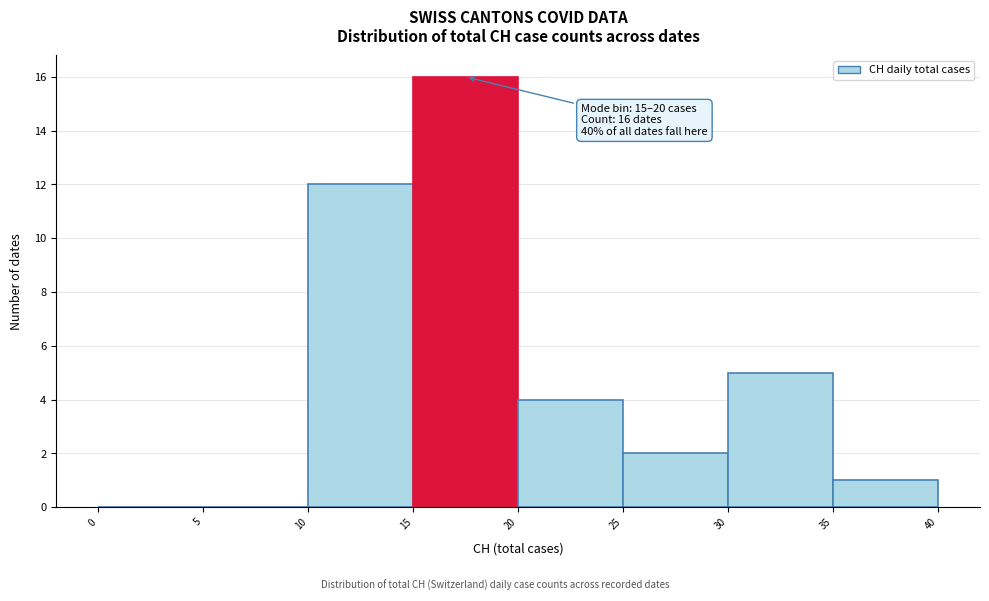

Which range on the x-axis has the tallest bar?

15 to 20